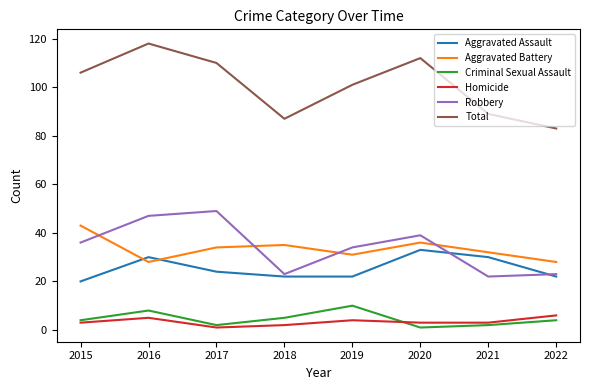

What is the spread (max minus min) of values at 2022?

79